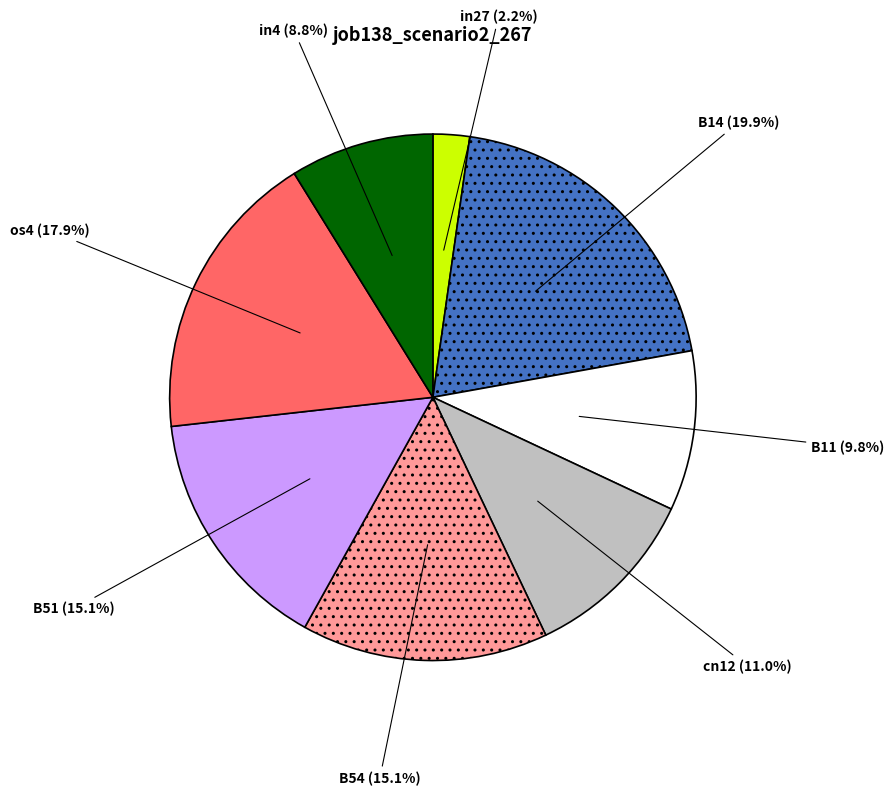

Is there any slice that represents more than half of the pie?

No